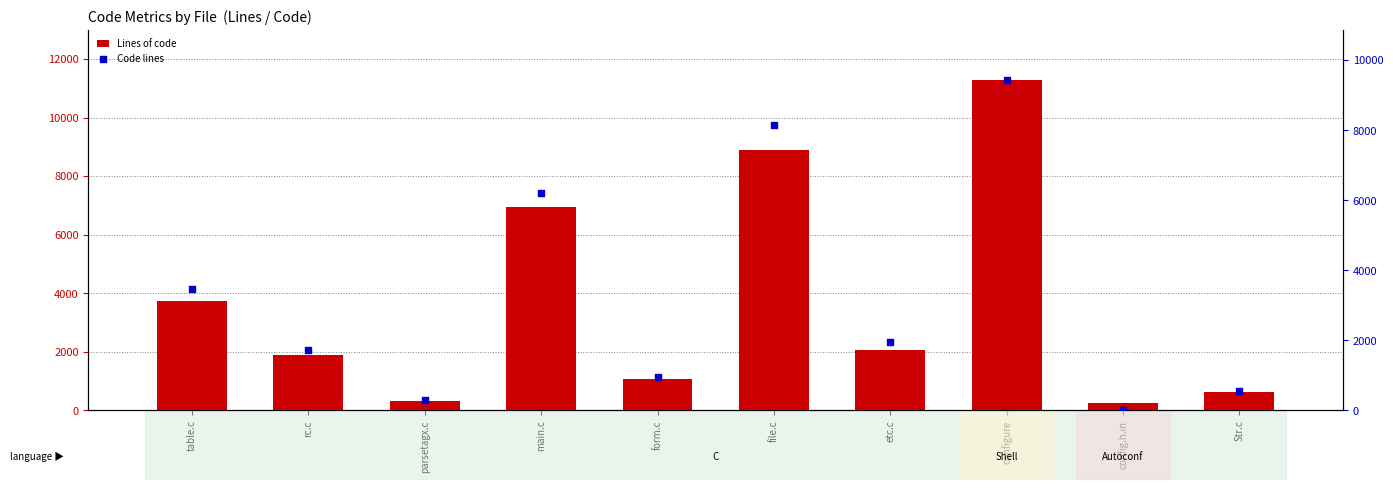

Which series reaches the minimum Y coordinate?

Code lines